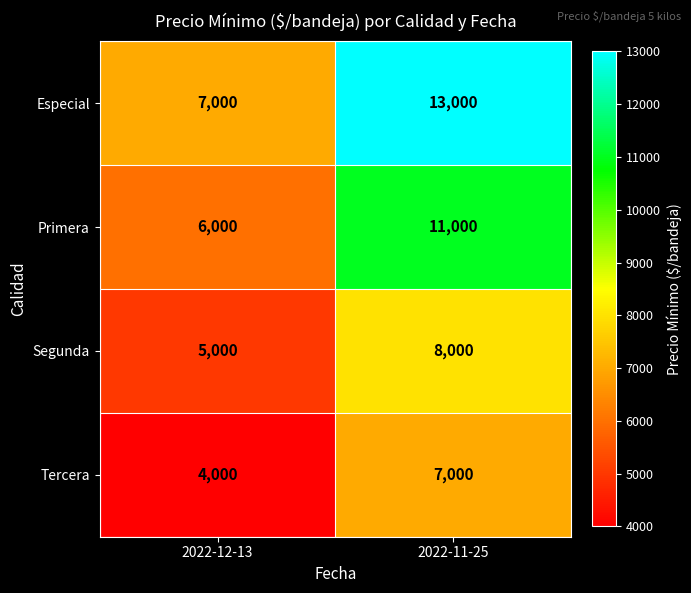

Reading left to right, list all the values displayed in this chart.

Especial: 2022-12-13=7000	2022-11-25=13000
Primera: 2022-12-13=6000	2022-11-25=11000
Segunda: 2022-12-13=5000	2022-11-25=8000
Tercera: 2022-12-13=4000	2022-11-25=7000